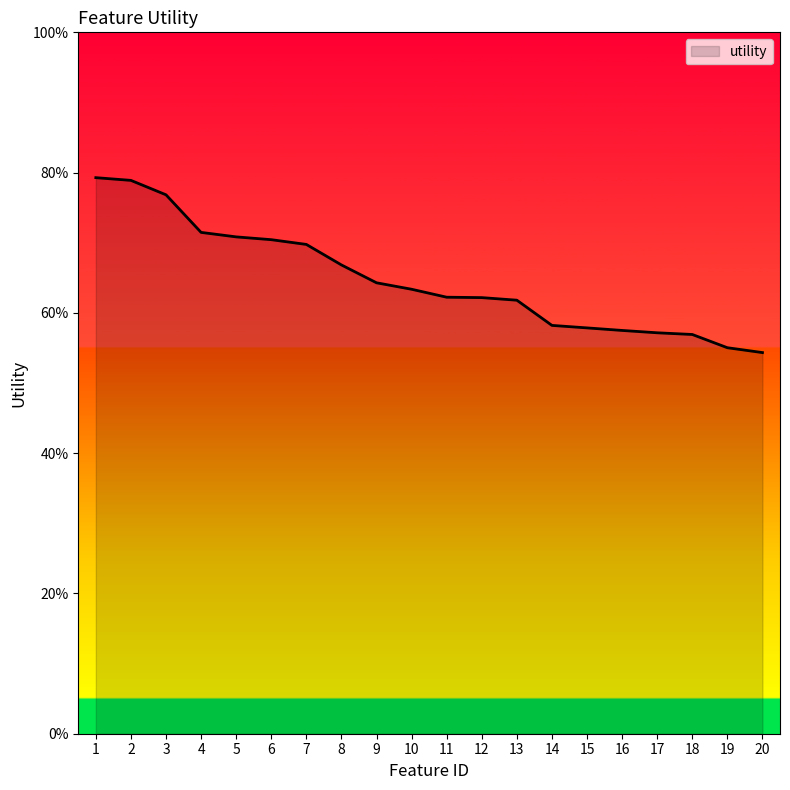

Rank the categories by value from lowest to highest.

20, 19, 18, 17, 16, 15, 14, 13, 12, 11, 10, 9, 8, 7, 6, 5, 4, 3, 2, 1